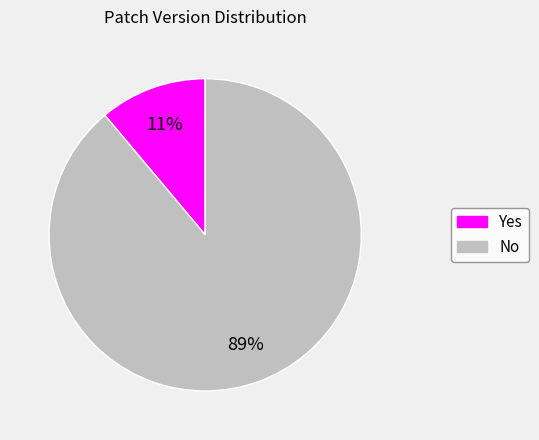

To the nearest percent, what is the combined percentage of No and Yes?

100%